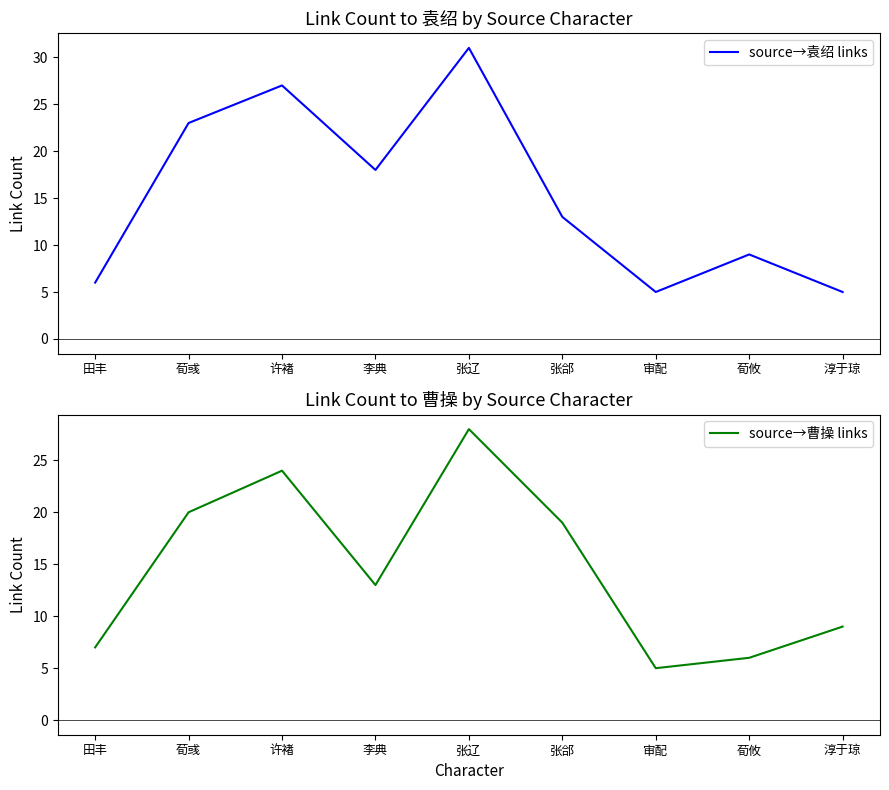

Reading left to right, what are all the values shown in this chart?

source→袁绍 links: 6	23	27	18	31	13	5	9	5
source→曹操 links: 7	20	24	13	28	19	5	6	9